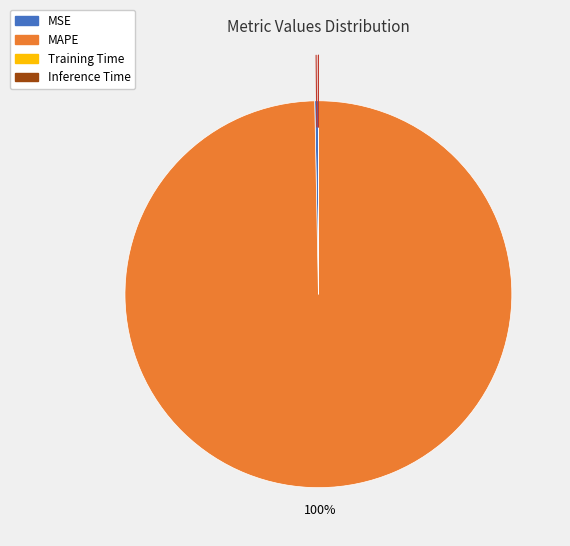

To the nearest percent, what is the difference between the largest and smallest slice percentages?

100%